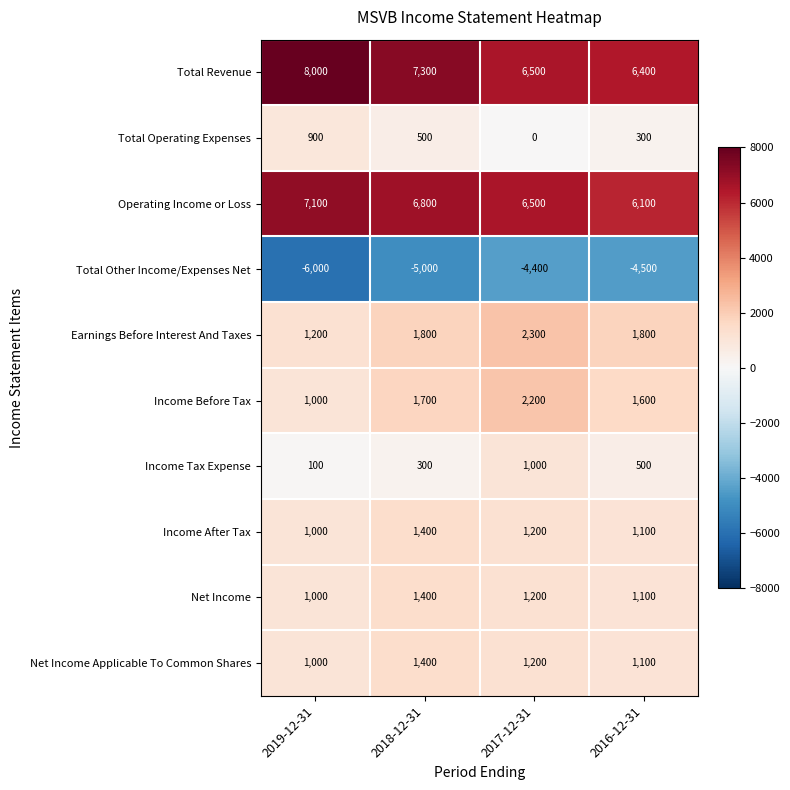

What is the maximum value shown in the chart?

8000